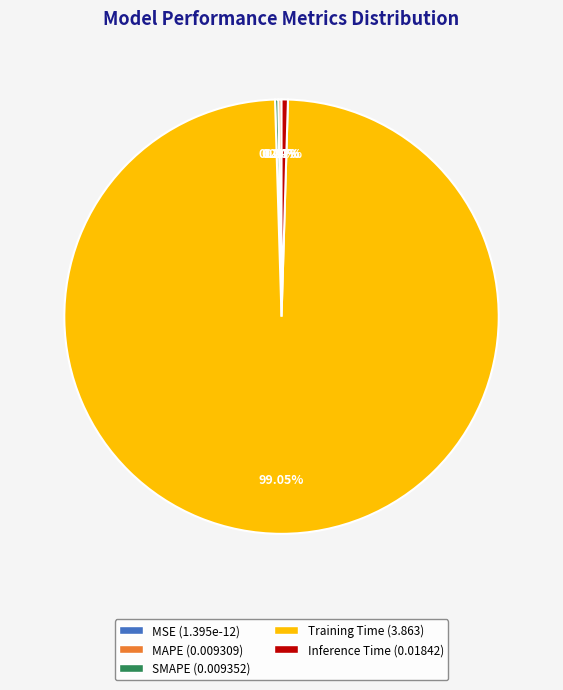

Combined, what portion of the pie is SMAPE and MSE?

0.2%